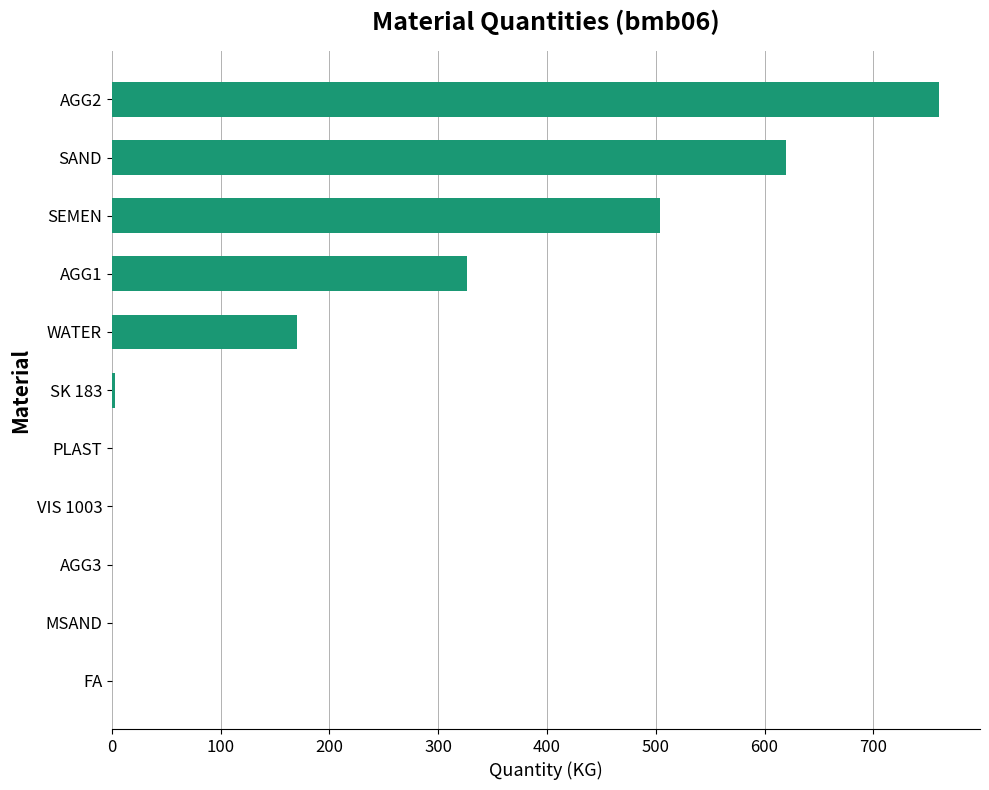

Where is the data nearest to the value 380?

AGG1